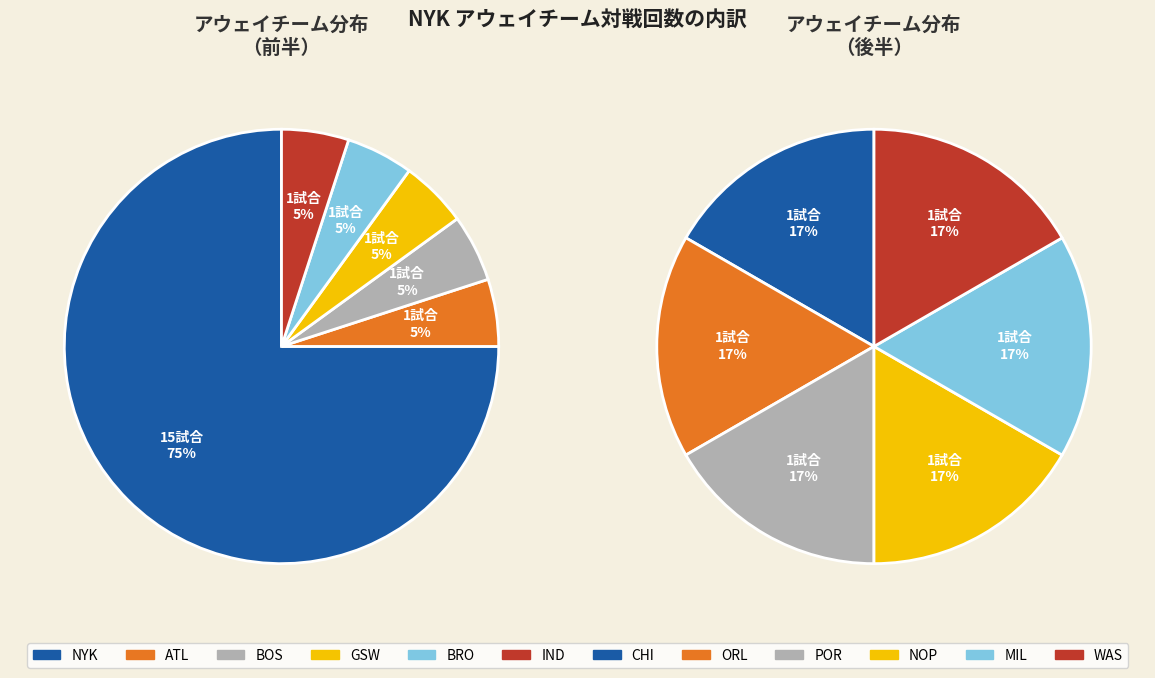

Which has a higher value, BRO or IND?

BRO